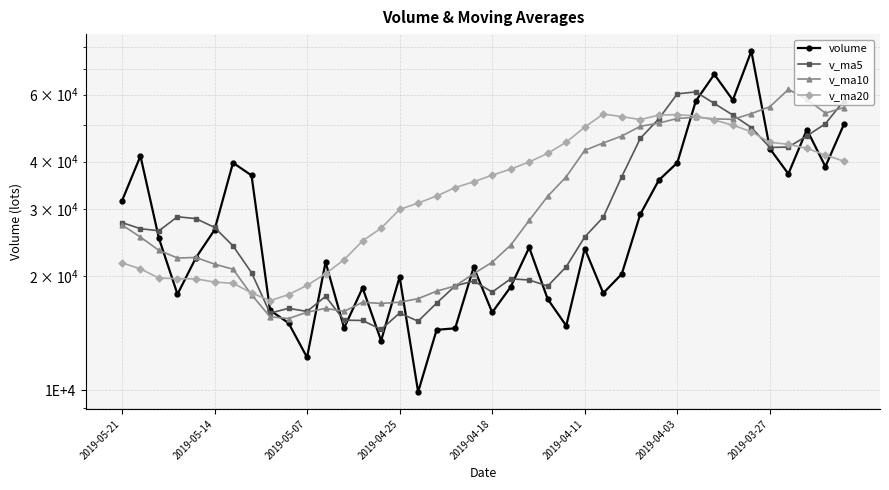

The volume series shows 5381.6 at 19. True or false?

False